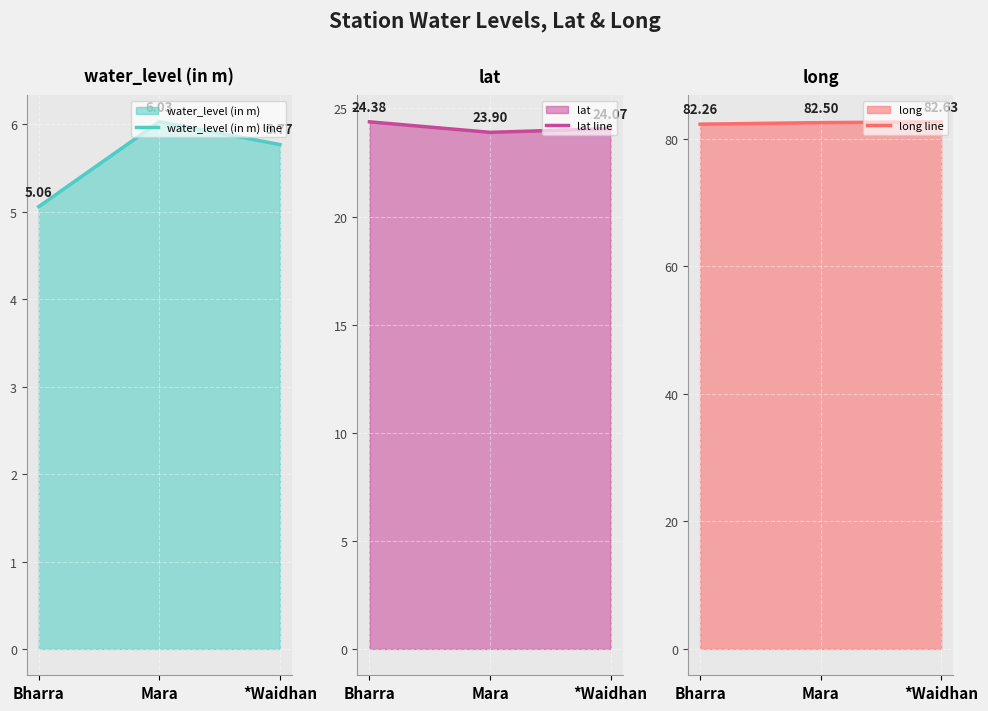

Which label corresponds to the largest value in the chart?

*Waidhan